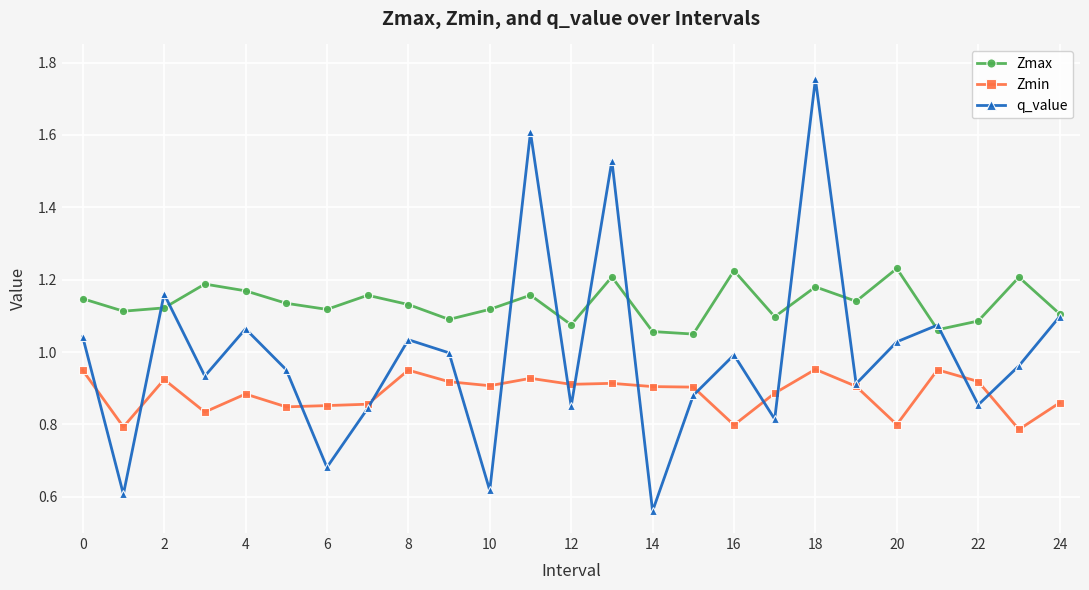

Which series has the widest spread of values?

q_value